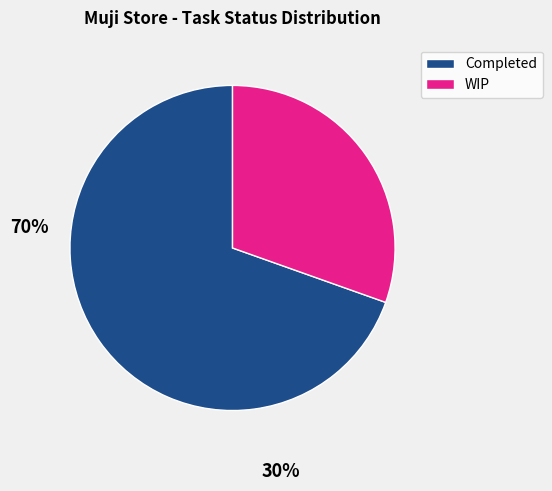

Which has a higher value, WIP or Completed?

Completed